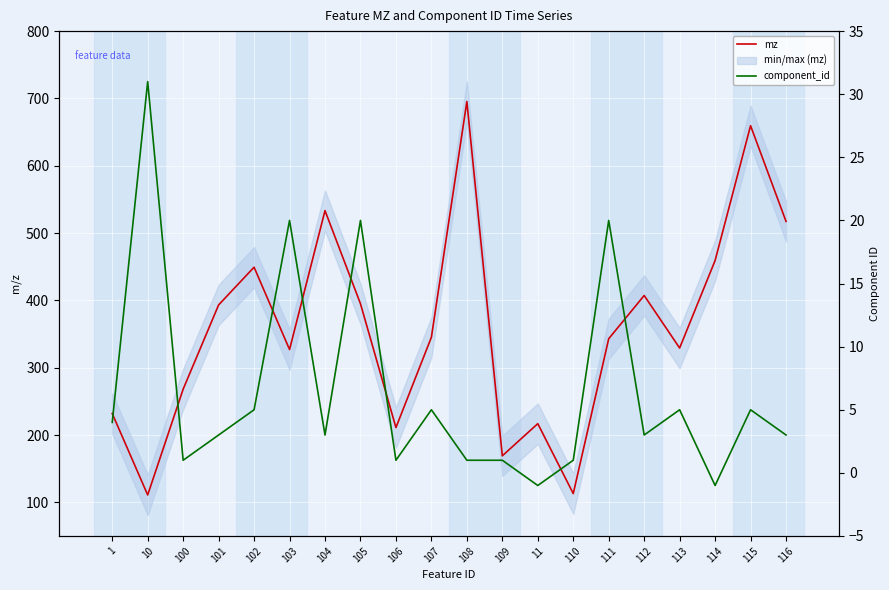

At which category is the sum across all series the highest?

108